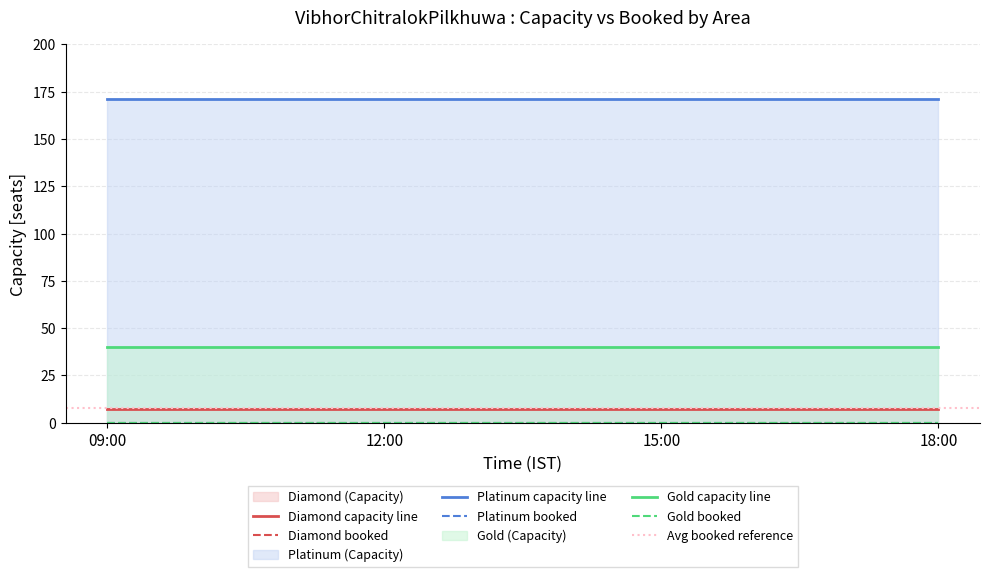

Rank the series by their average value, from lowest to highest.

Diamond, Gold, Platinum